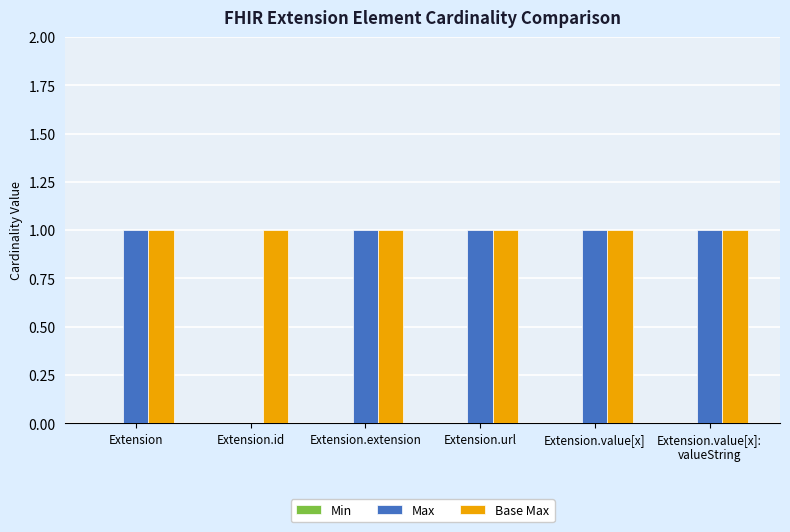

What is the sum of all Max values?

5